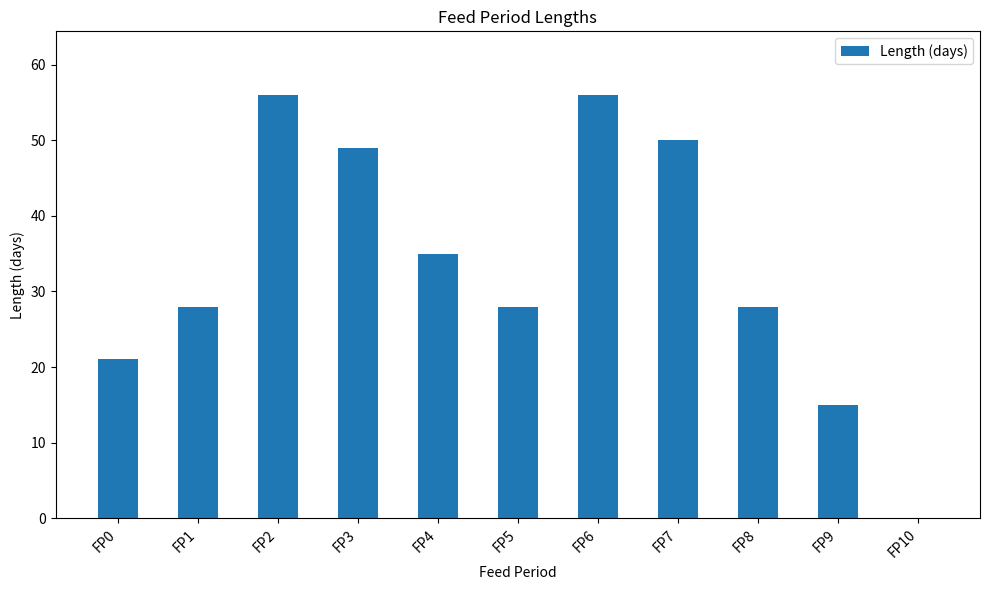

Is it true that the value at FP0 is 21?

True